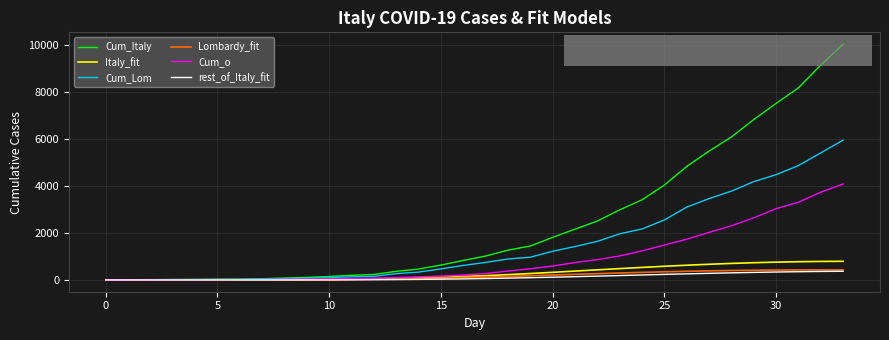

What is the highest value of the Italy_fit series?

792.5